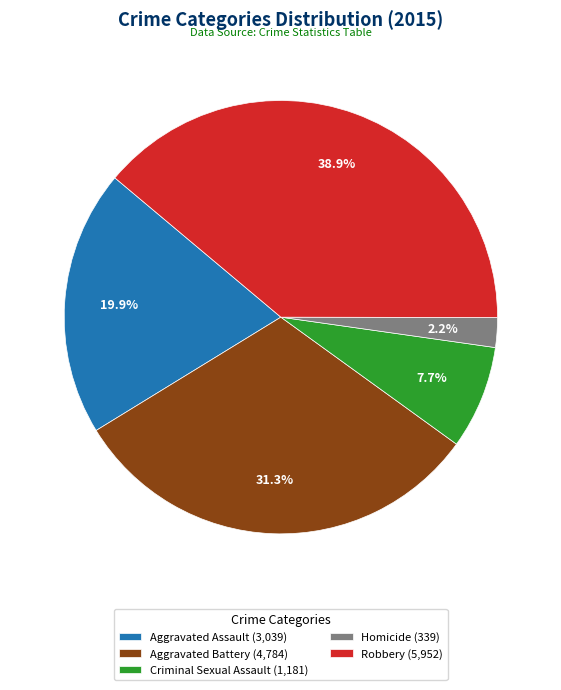

Rank the categories by value from highest to lowest.

Robbery, Aggravated Battery, Aggravated Assault, Criminal Sexual Assault, Homicide